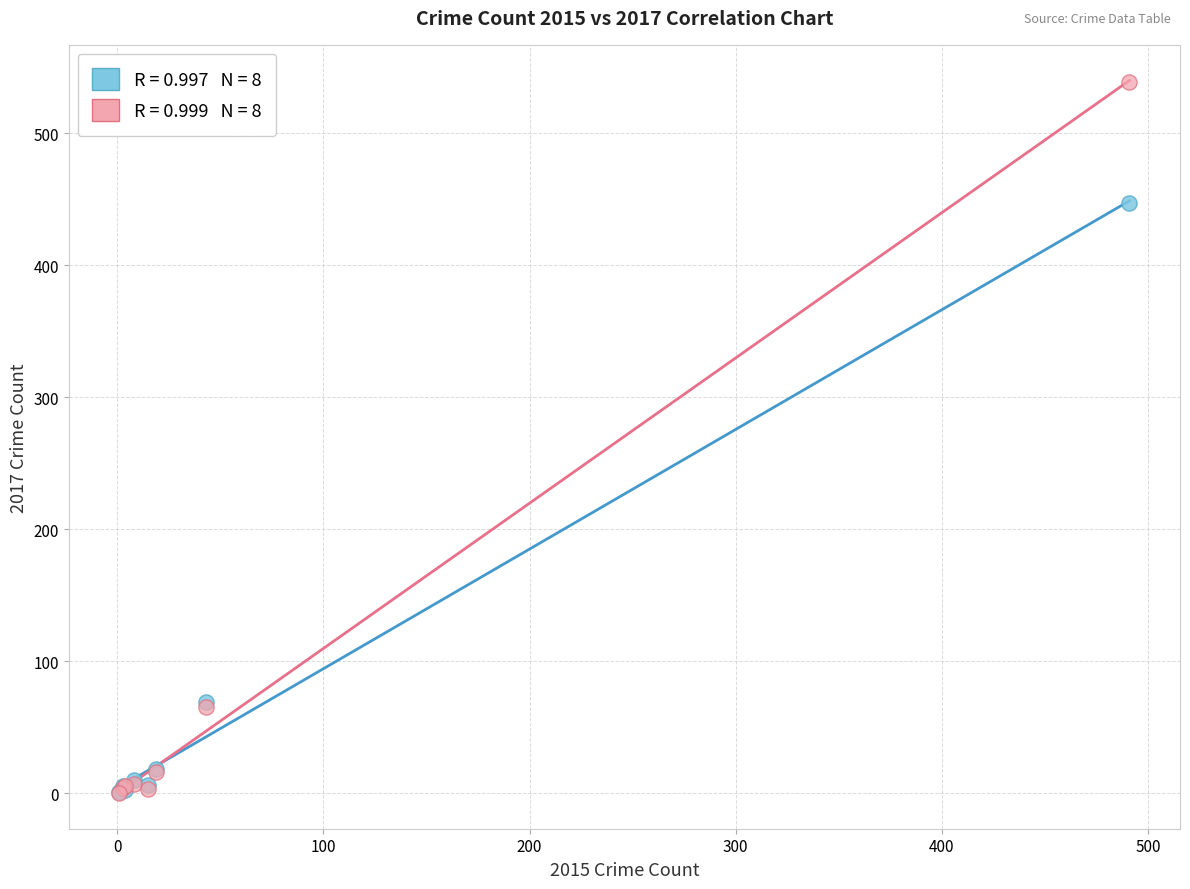

Across all series, what Y value is closest to 269?

447